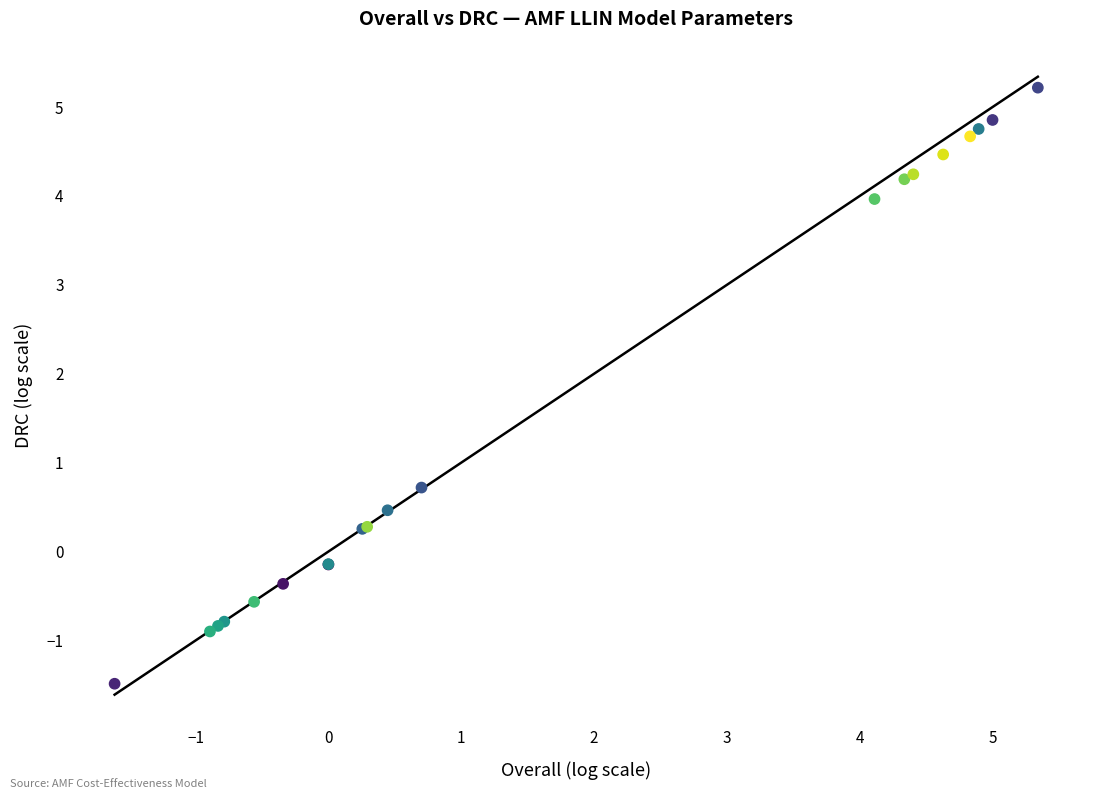

What Y value in the scatter plot is closest to 1?

0.7